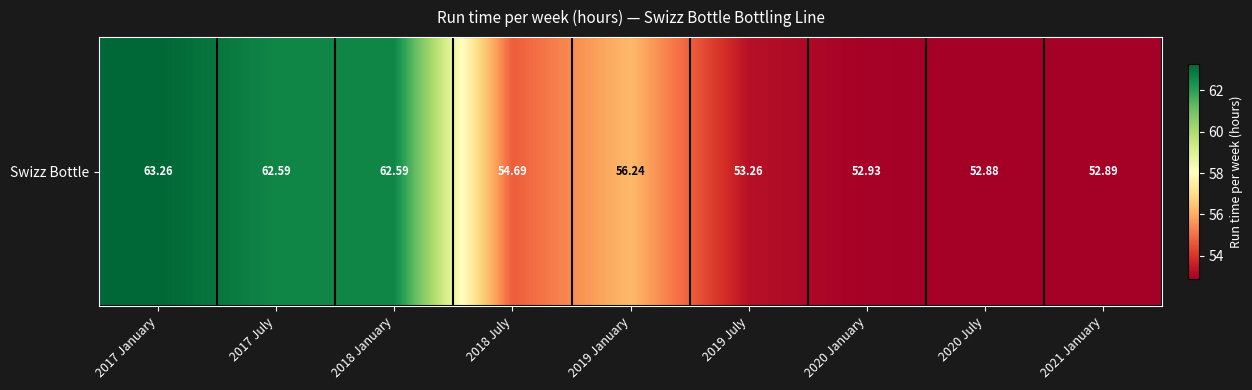

What is the change in value from 2017 July to 2020 July?

-9.7